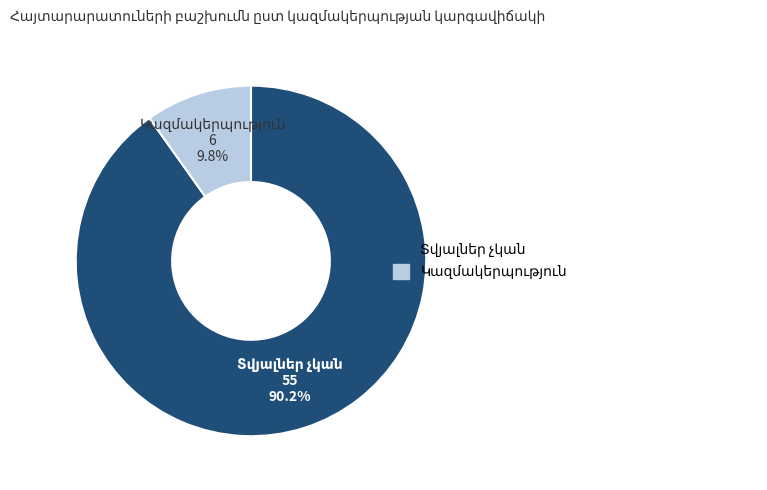

Count the number of slices in the pie.

2